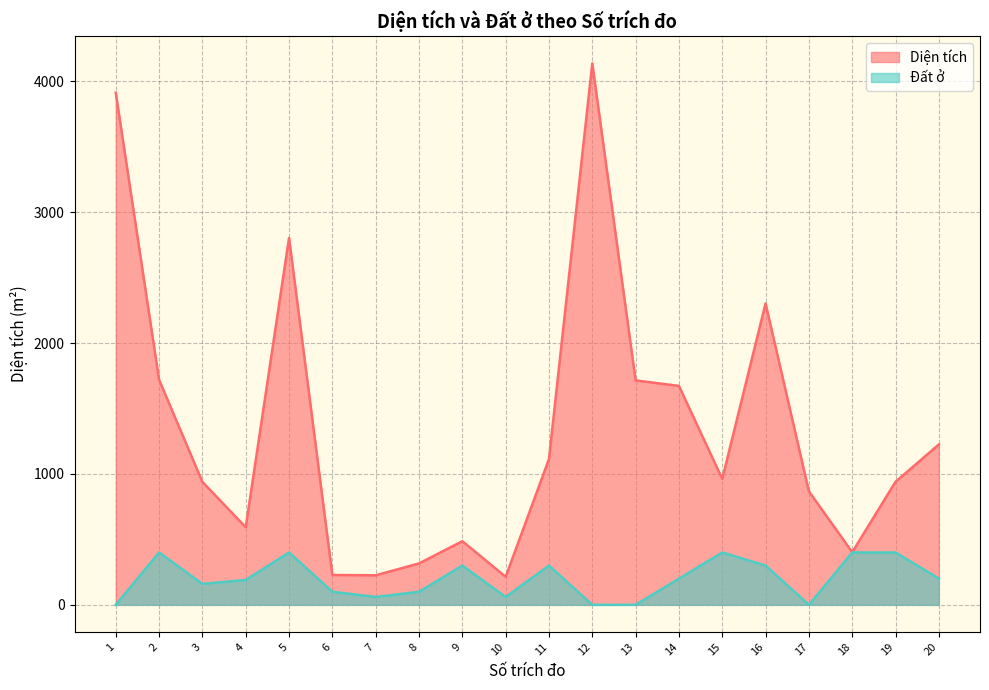

What is the difference between the maximum and minimum values in the Diện tích series?

3921.9